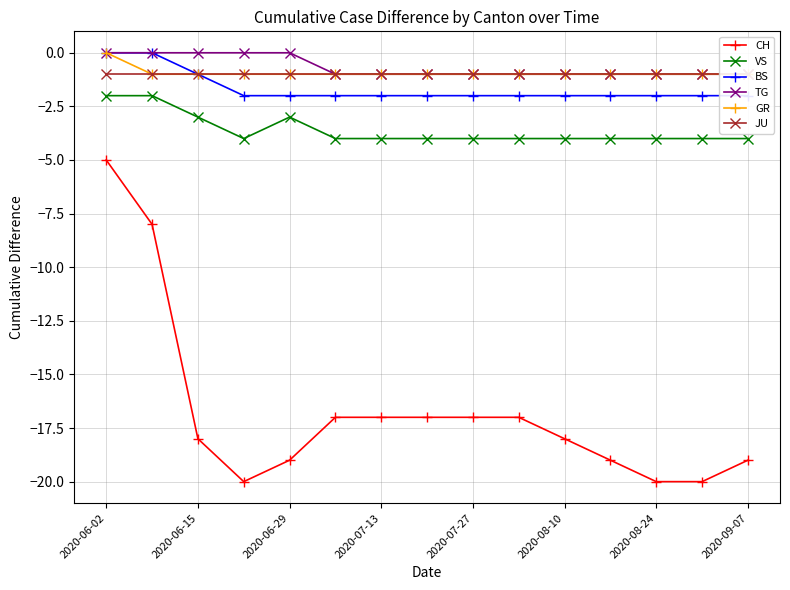

The CH series shows -3 at 2020-06-02. True or false?

False